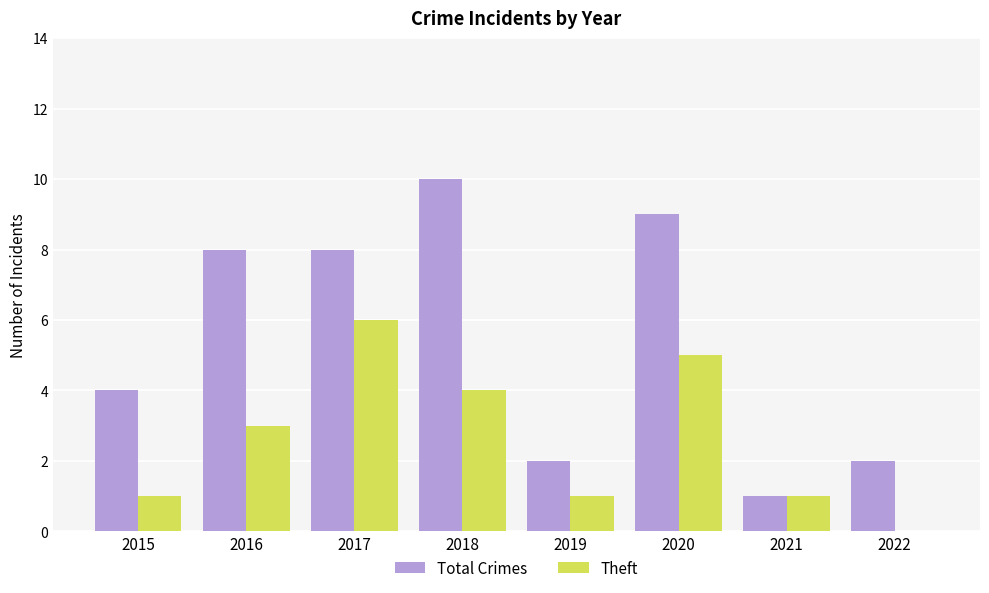

Read the Total Crimes value at 2015.

4